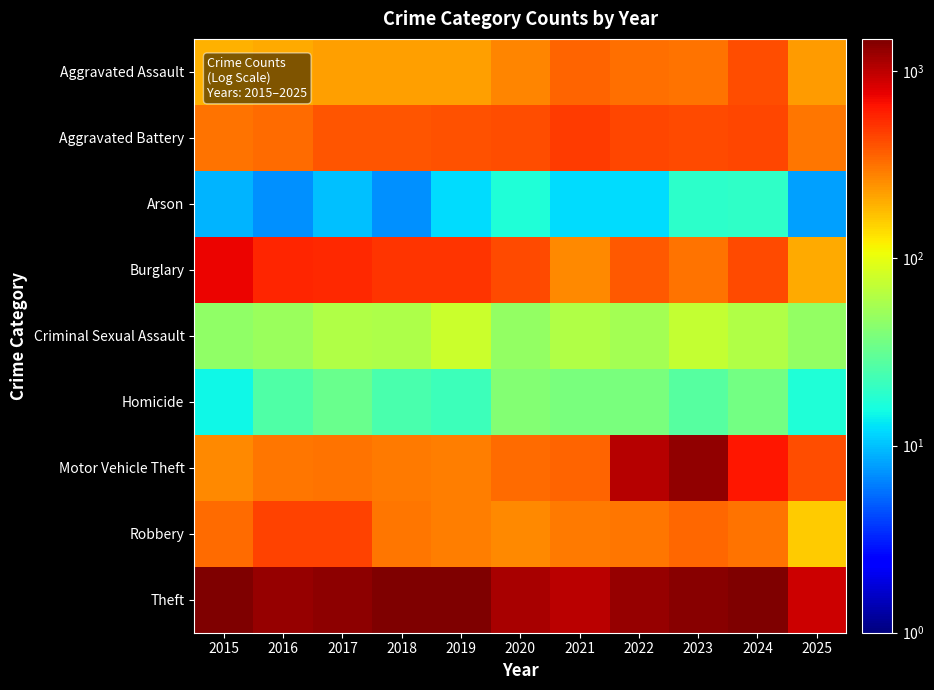

Reading right to left, extract all data points from this chart.

Aggravated Assault: 2025=231	2024=422	2023=318	2022=327	2021=352	2020=273	2019=223	2018=225	2017=225	2016=206	2015=194
Aggravated Battery: 2025=308	2024=438	2023=431	2022=439	2021=479	2020=415	2019=407	2018=389	2017=400	2016=336	2015=316
Arson: 2025=8	2024=20	2023=19	2022=12	2021=12	2020=17	2019=12	2018=7	2017=10	2016=7	2015=9
Burglary: 2025=202	2024=426	2023=316	2022=379	2021=261	2020=425	2019=517	2018=506	2017=562	2016=576	2015=738
Criminal Sexual Assault: 2025=48	2024=61	2023=73	2022=55	2021=62	2020=48	2019=77	2018=60	2017=62	2016=50	2015=46
Homicide: 2025=17	2024=36	2023=28	2022=38	2021=38	2020=41	2019=22	2018=25	2017=33	2016=26	2015=15
Motor Vehicle Theft: 2025=419	2024=635	2023=1310	2022=1031	2021=348	2020=333	2019=290	2018=298	2017=312	2016=304	2015=263
Robbery: 2025=158	2024=315	2023=340	2022=304	2021=300	2020=263	2019=287	2018=301	2017=460	2016=454	2015=337
Theft: 2025=913	2024=1487	2023=1373	2022=1279	2021=998	2020=1120	2019=1459	2018=1461	2017=1339	2016=1259	2015=1474